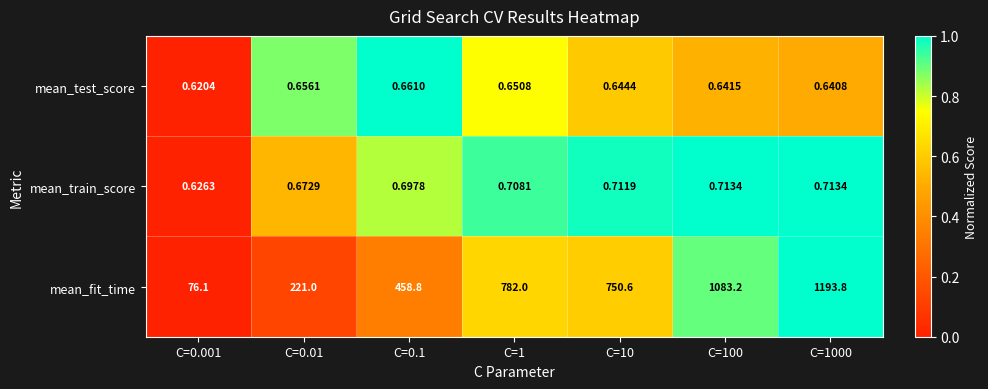

What is the total value across all series at C=1000?

1195.2